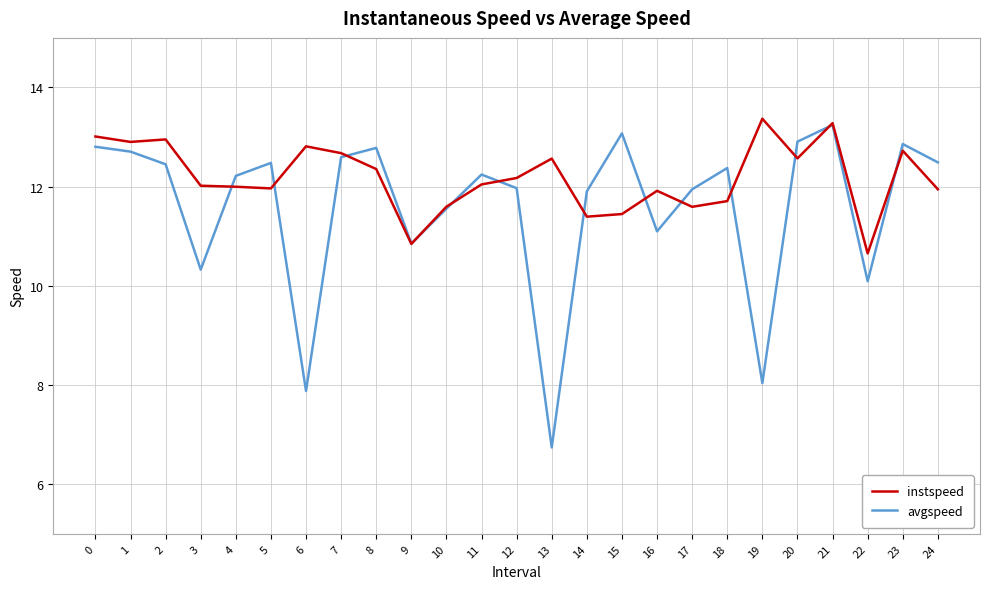

At which category is the sum across all series the highest?

21